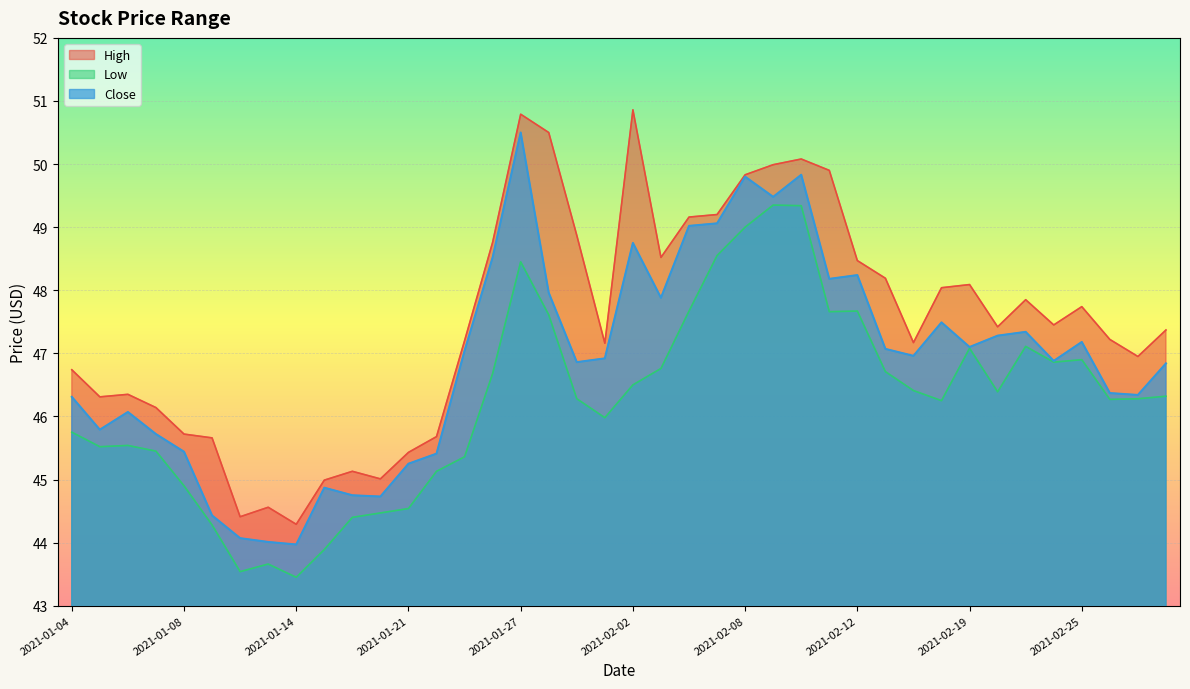

Which has a higher value, 2021-01-28 or 2021-02-11?

2021-01-28